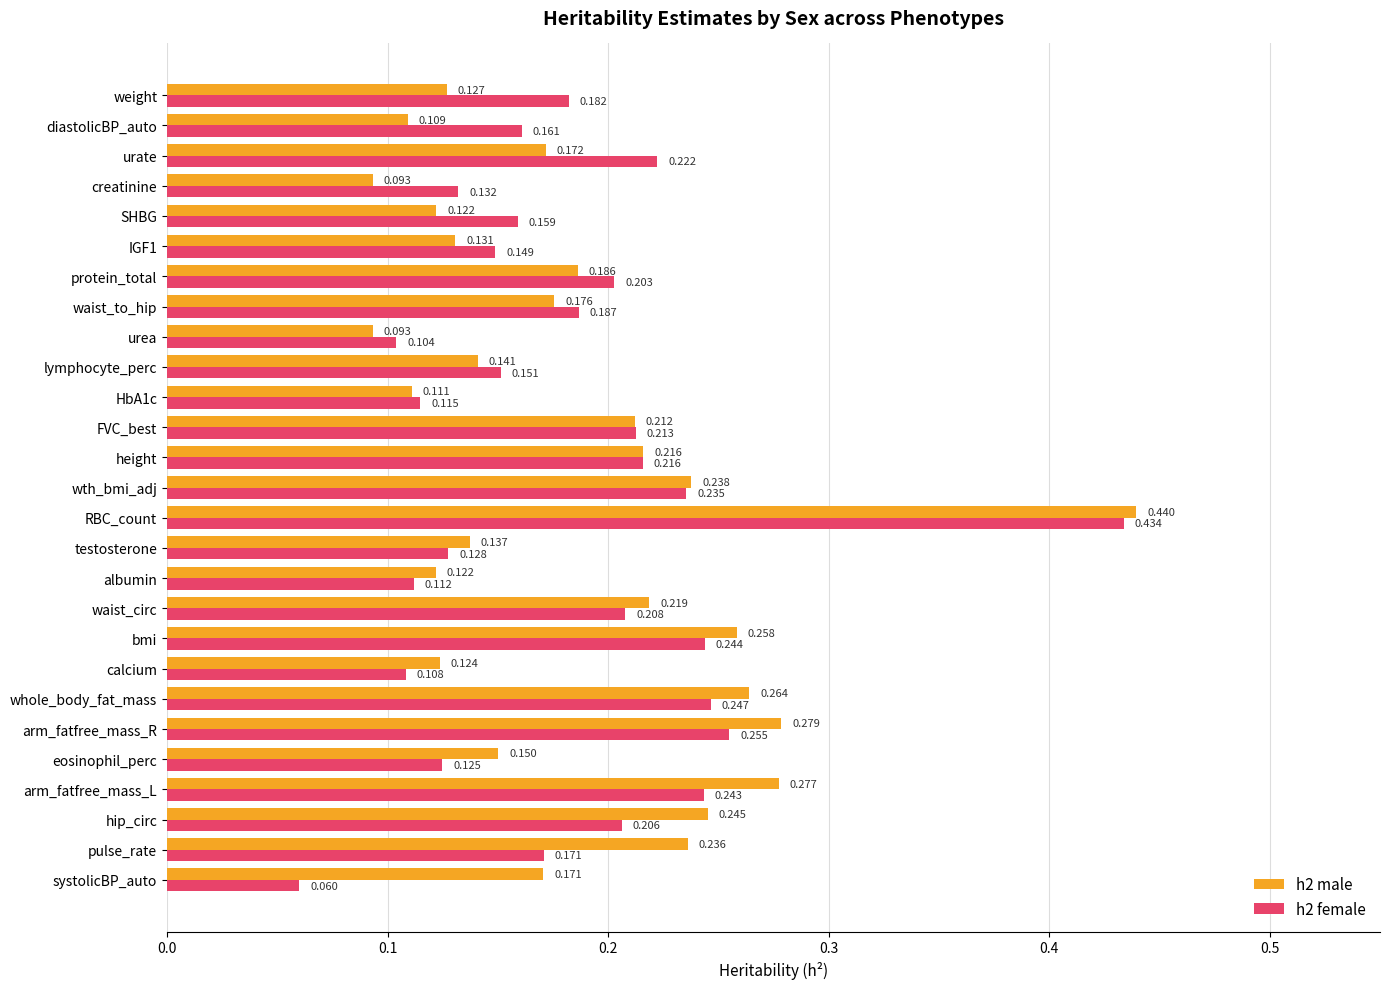

At which label does h2 female reach its minimum?

systolicBP_auto